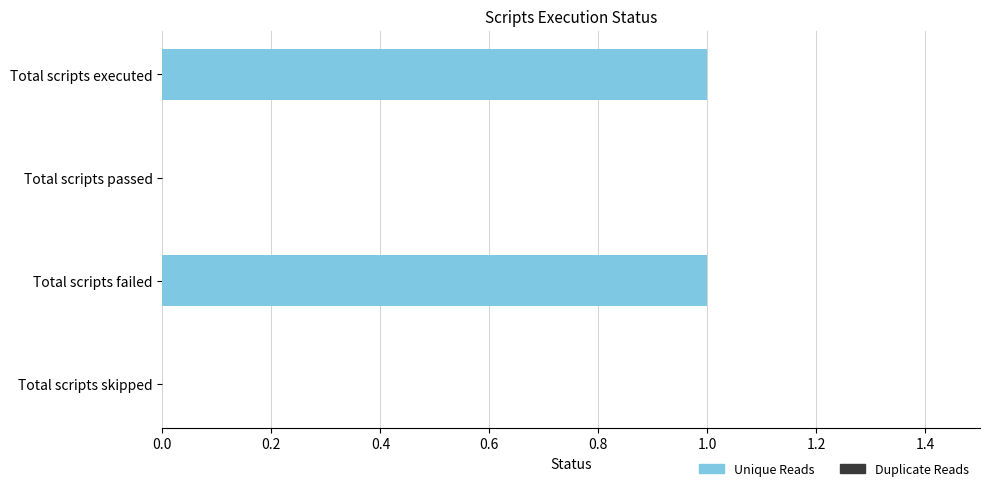

The value at Total scripts passed is 0. True or false?

True